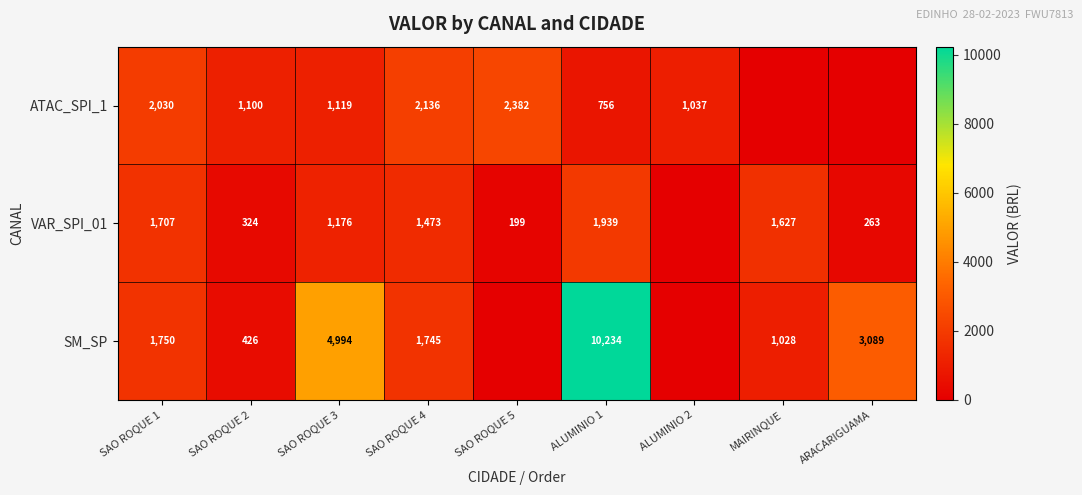

What is the difference between the SM_SP values at ALUMINIO 1 and SAO ROQUE 2?

9808